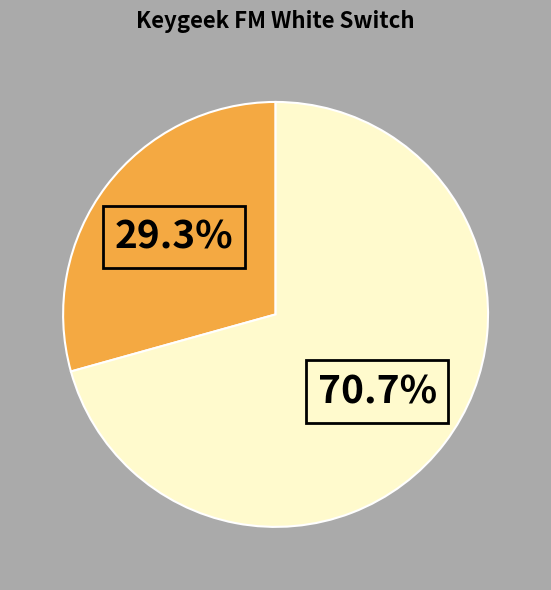

Is there a majority slice in this chart?

Yes